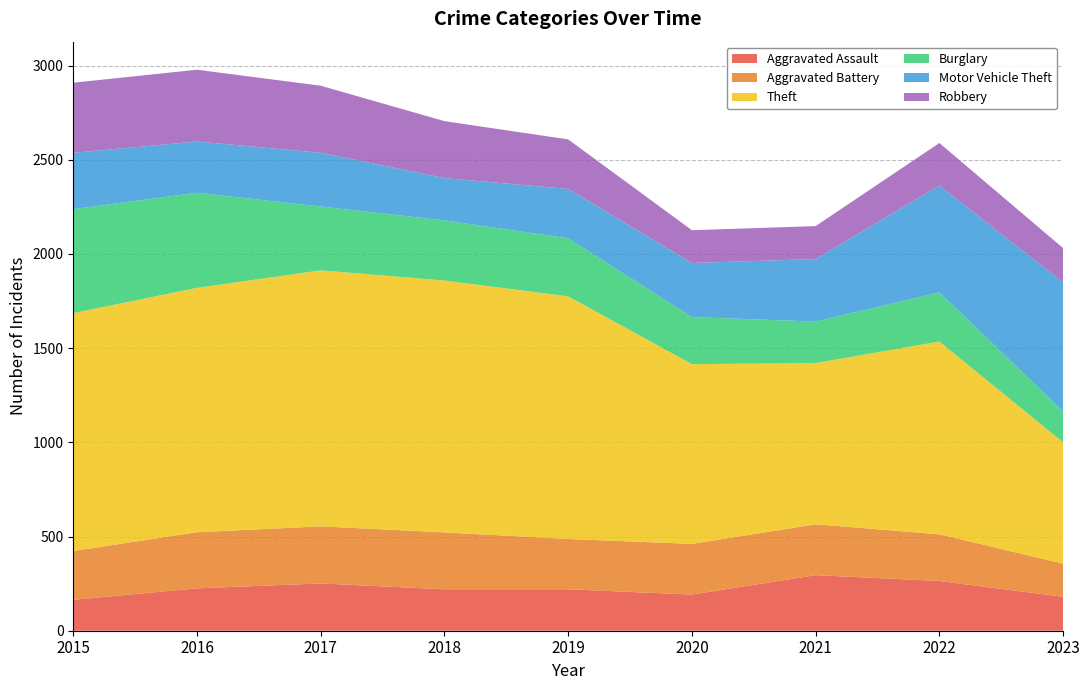

Reading left to right, transcribe all the data shown in this chart.

Aggravated Assault: 164	225	251	220	220	192	295	264	180
Aggravated Battery: 259	298	303	302	267	269	270	248	176
Theft: 1263	1297	1359	1337	1288	954	856	1023	644
Burglary: 552	505	339	319	308	250	220	261	164
Motor Vehicle Theft: 299	272	285	225	262	287	332	567	685
Robbery: 372	381	356	302	263	174	175	226	182